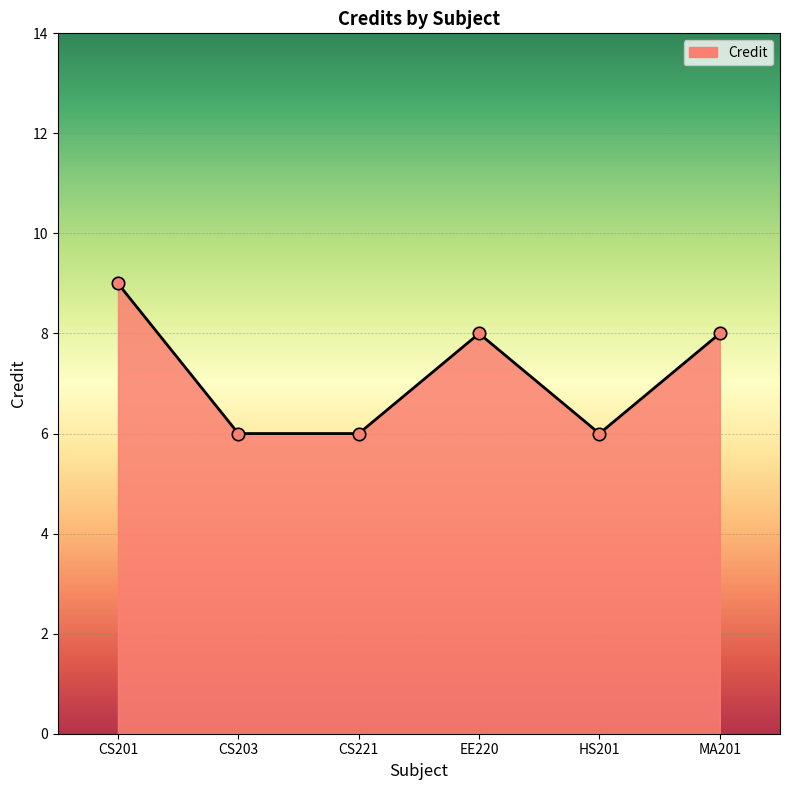

What is the change in value from CS221 to EE220?

+2